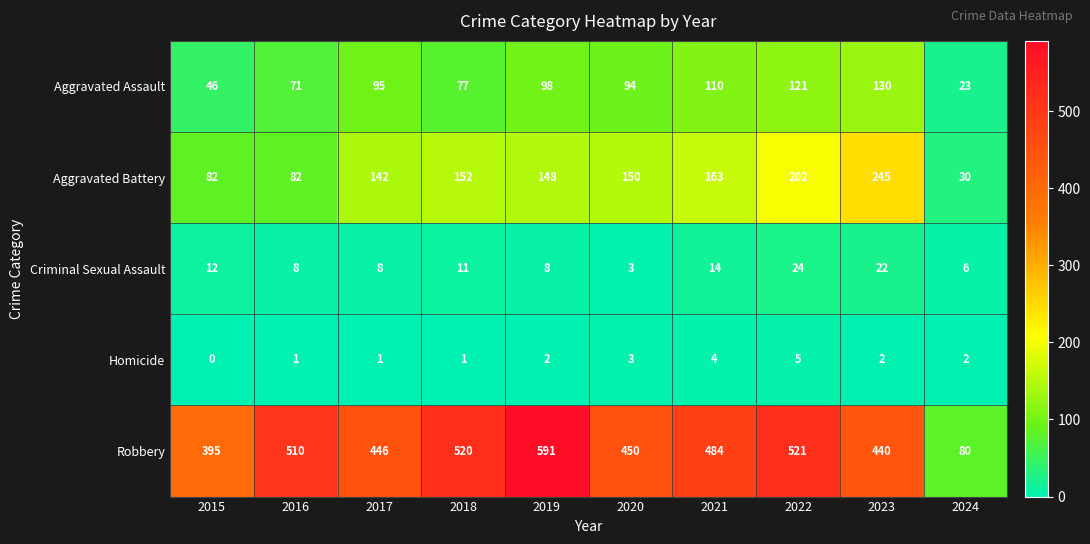

Which series has the largest range (max minus min)?

Robbery